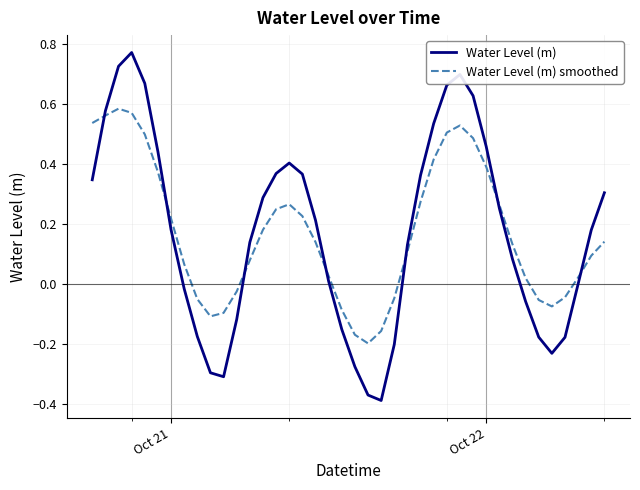

Rank the series by their maximum value, from lowest to highest.

Water Level (m) smoothed, Water Level (m)